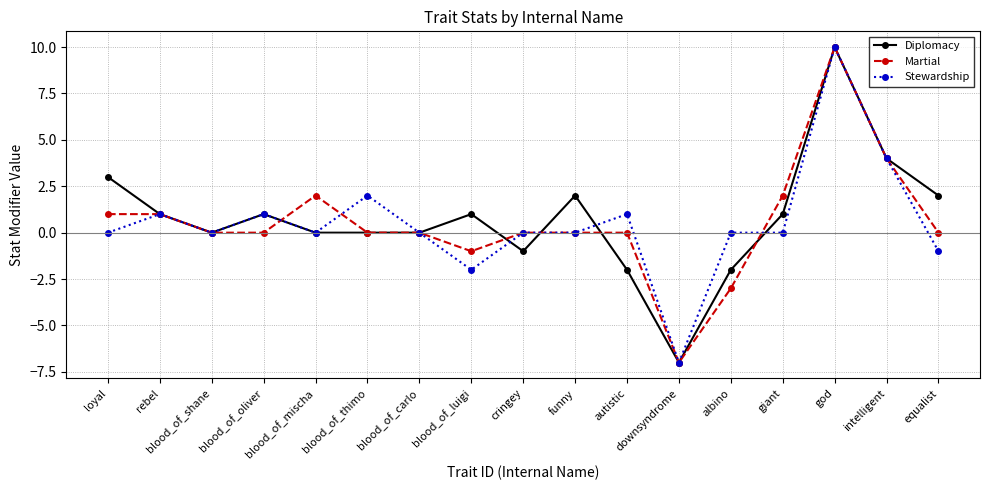

Where is the first local minimum for Diplomacy?

blood_of_shane